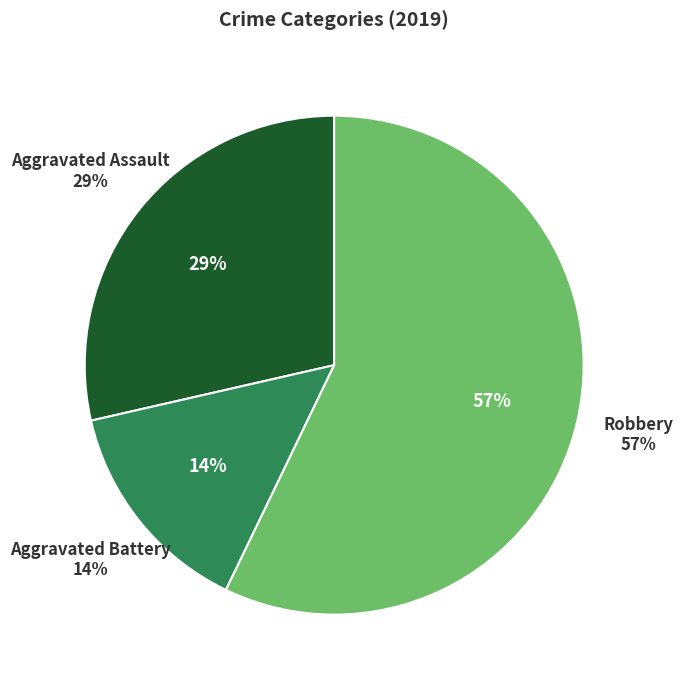

Do Aggravated Assault and Aggravated Battery together represent more than half of the pie?

No